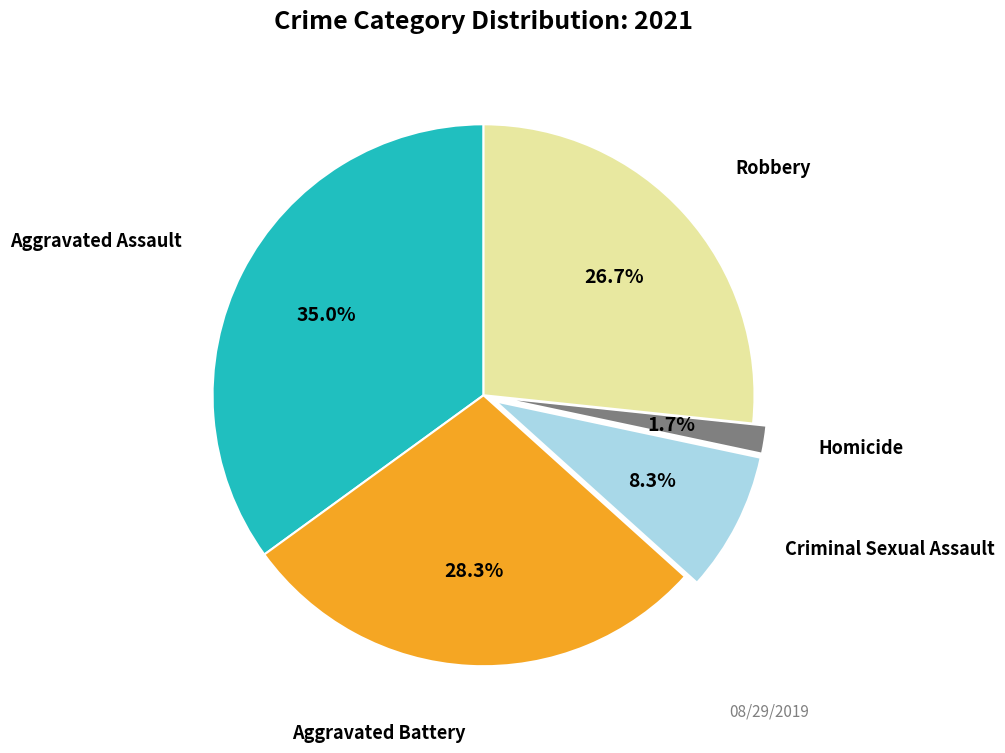

Count the number of slices in the pie.

5